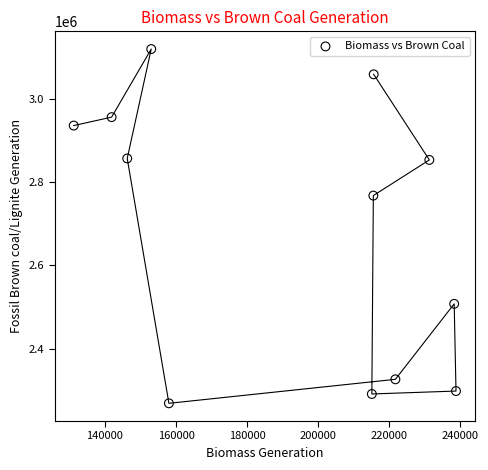

What is the average X value?

192214